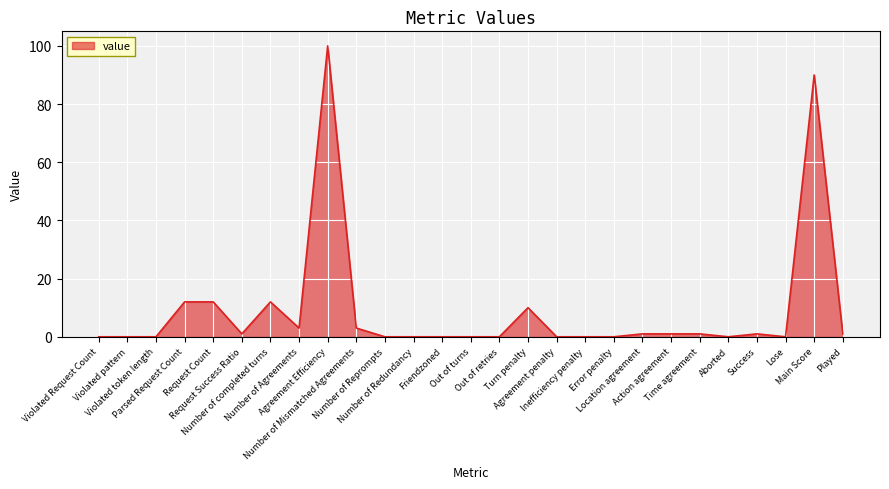

Does the chart have visible grid lines?

Yes